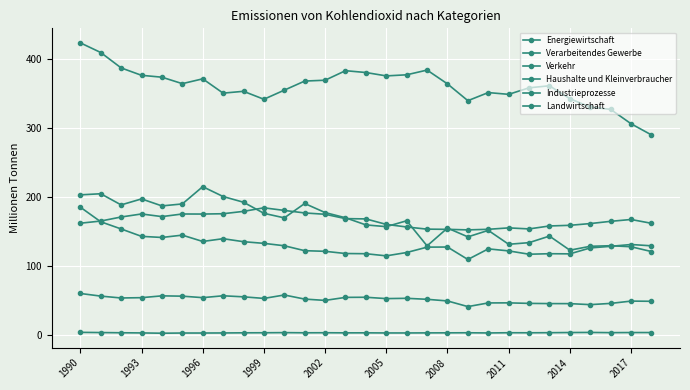

How many data points does each series have?

29